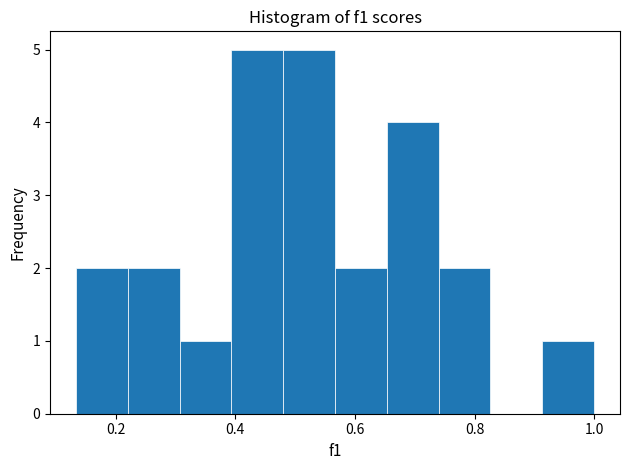

Reading left to right, list every bar in this chart as the range it spans on the x-axis followed by its height. Neither the bar edges nor the heights are printed on the chart, so give them approximately, as read against the axes.

0.14 to 0.22: 2
0.22 to 0.30: 2
0.30 to 0.40: 1
0.40 to 0.48: 5
0.48 to 0.56: 5
0.56 to 0.66: 2
0.66 to 0.74: 4
0.74 to 0.82: 2
0.82 to 0.92: 0
0.92 to 1.00: 1